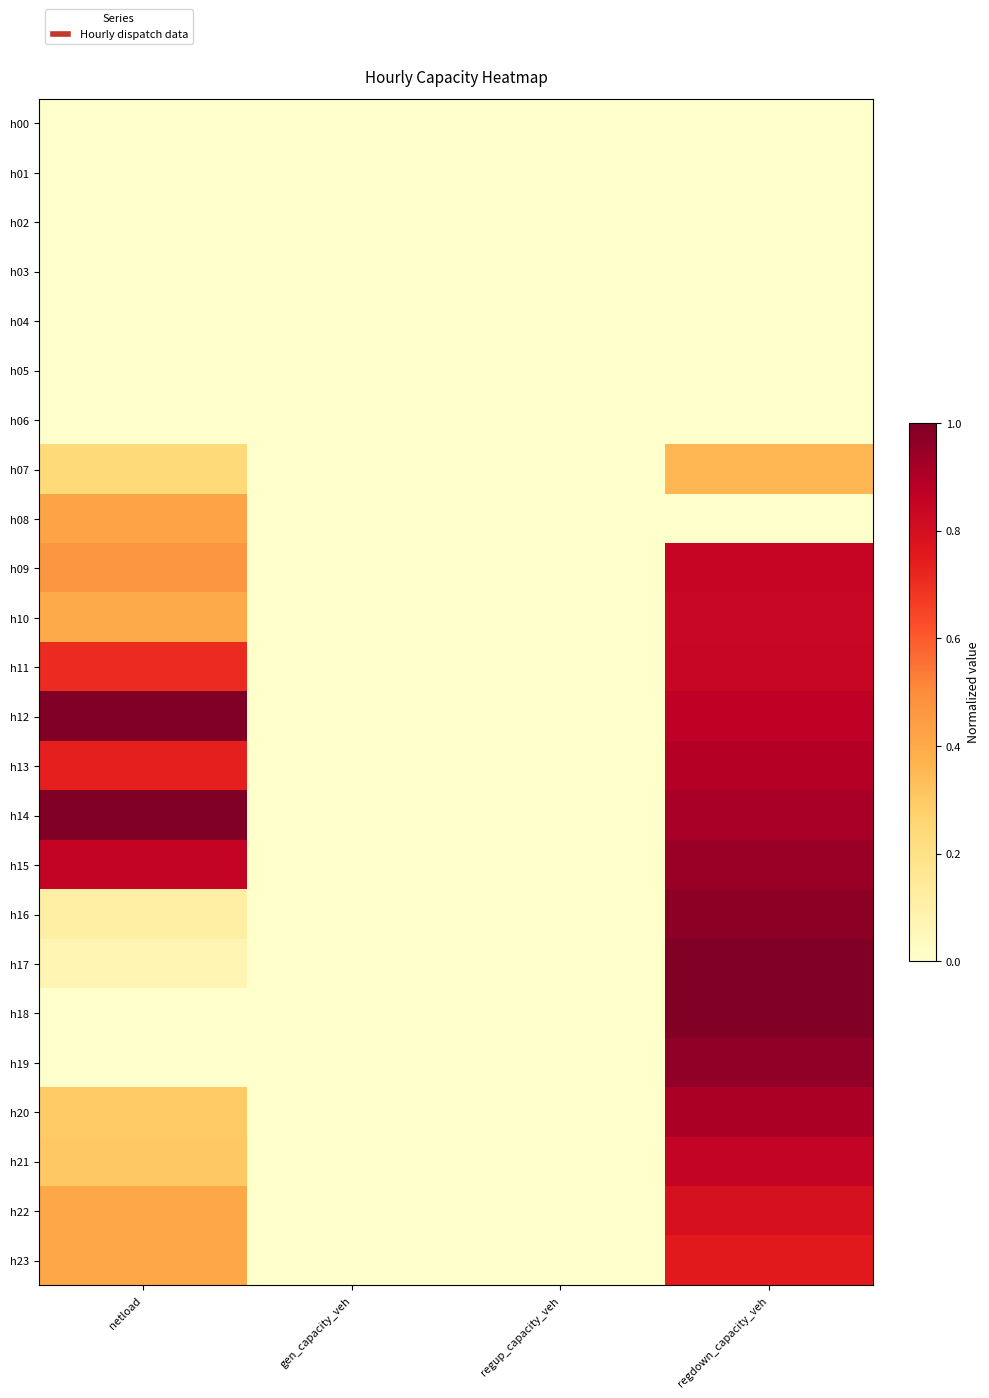

At how many categories does at least one series exceed 0?

2